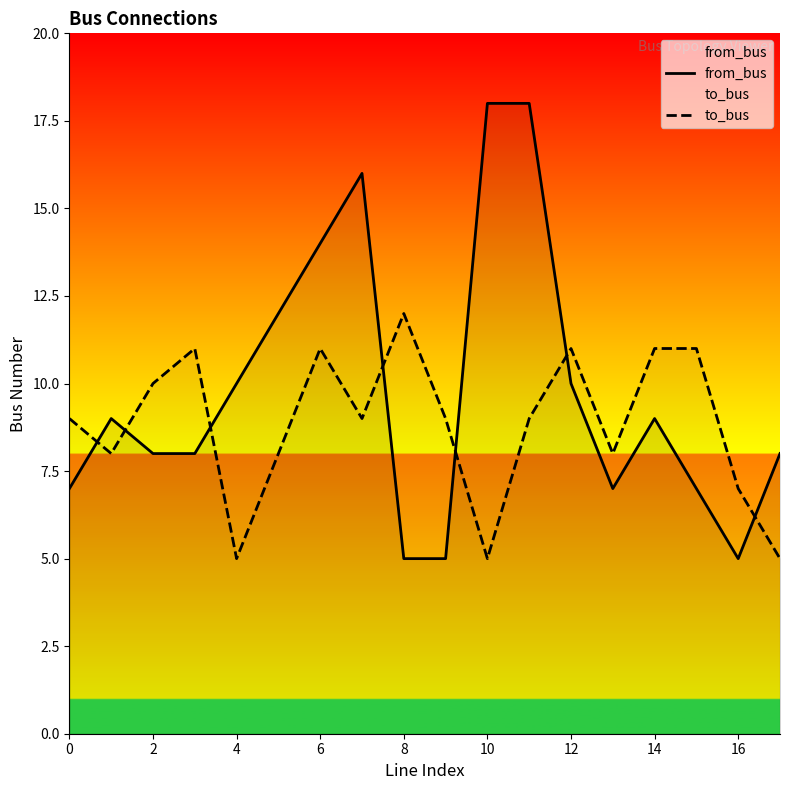

Which series has the largest total across all categories?

from_bus